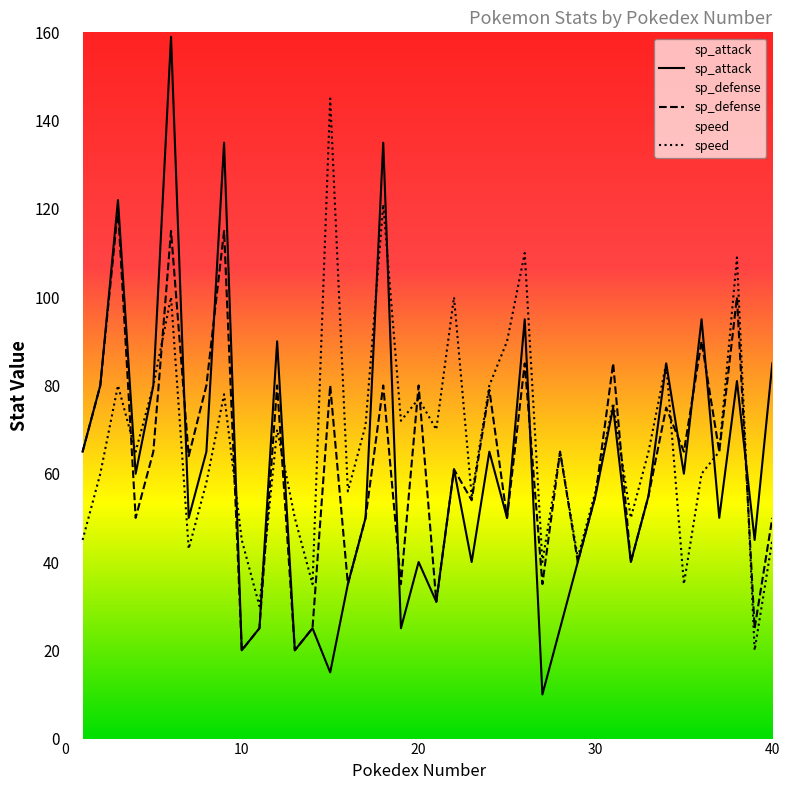

Is it true that speed equals 36 at 20?

False